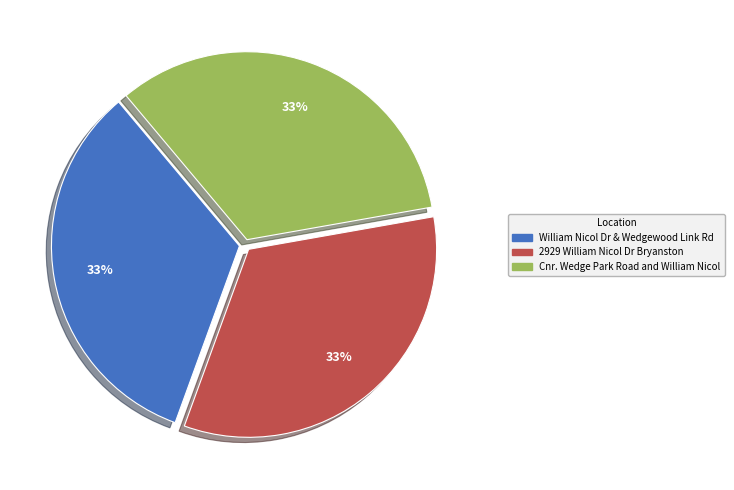

Does William Nicol Dr & Wedgewood Link Rd represent more than half of the total?

No